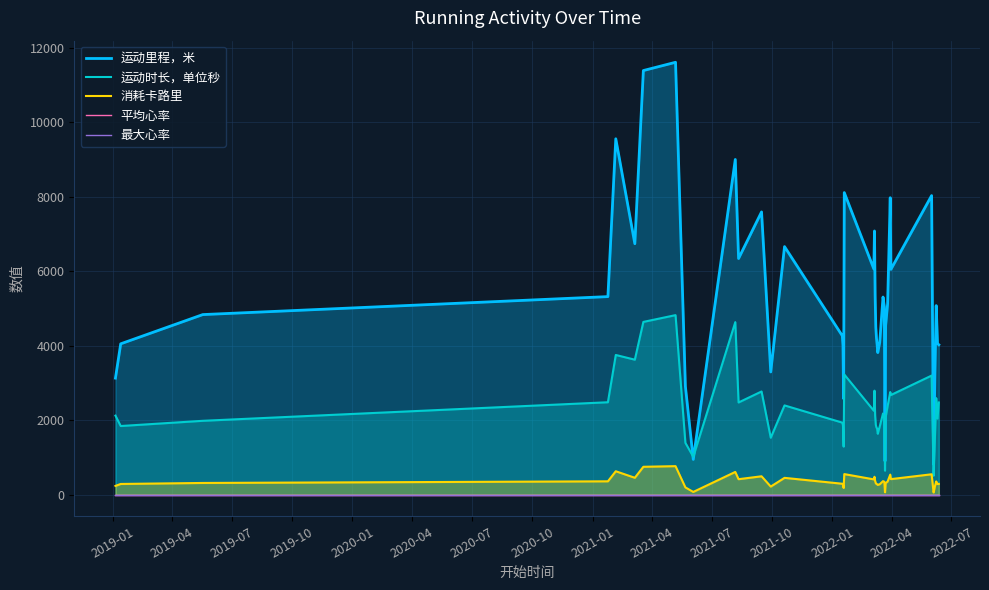

List the series in order of their peak value, lowest first.

平均心率, 最大心率, 消耗卡路里, 运动时长，单位秒, 运动里程，米